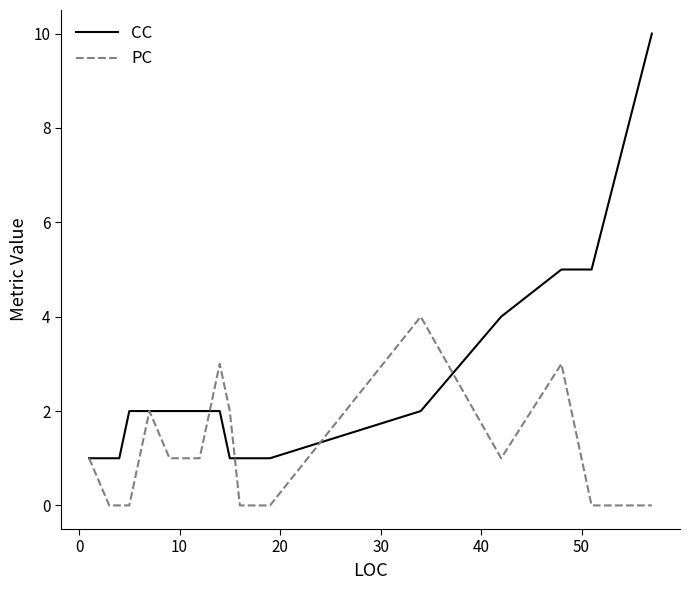

How many PC values are between 0 and 2?

13